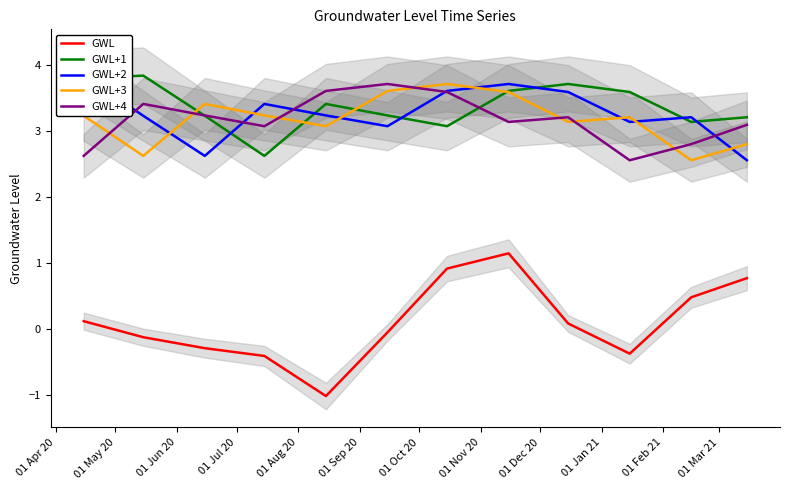

Does the chart have visible grid lines?

No